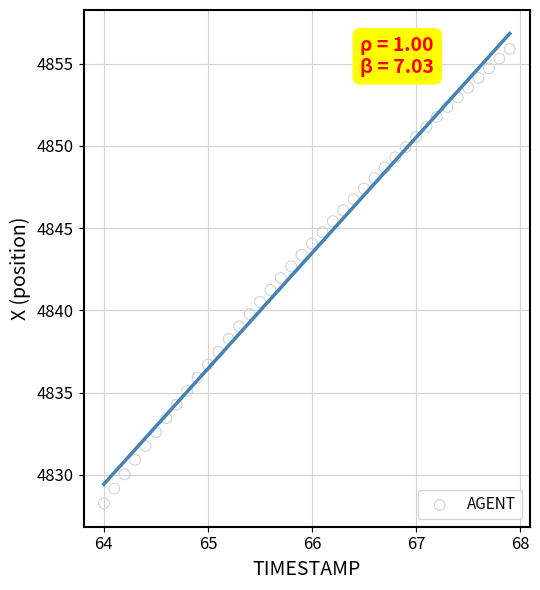

What is the range of Y values (max minus min)?

27.6